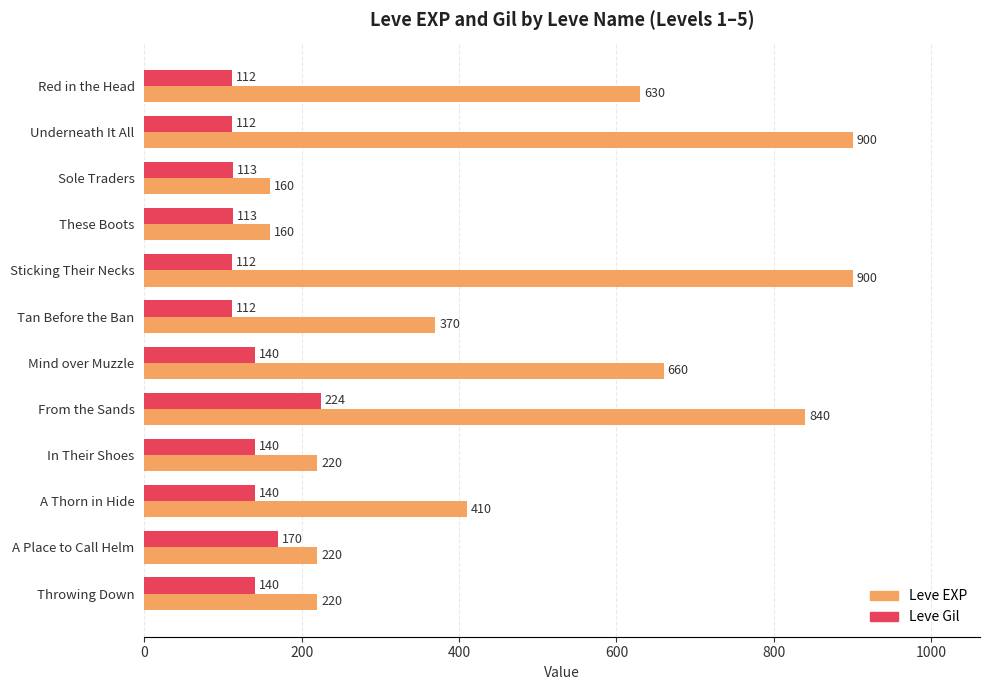

The value of Leve EXP at From the Sands is 840. True or false?

True